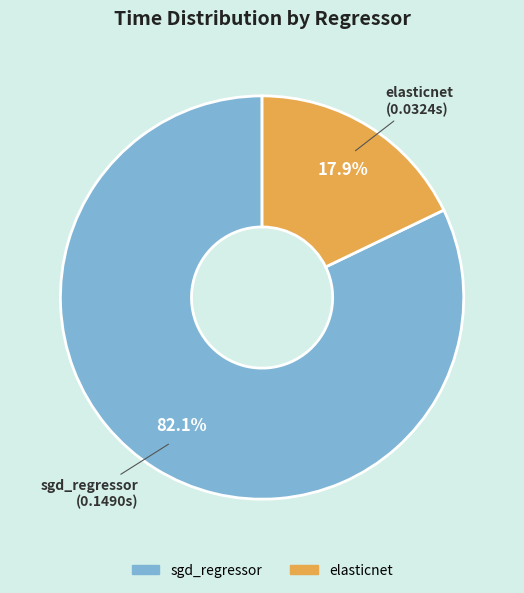

Which slice is the smallest?

elasticnet